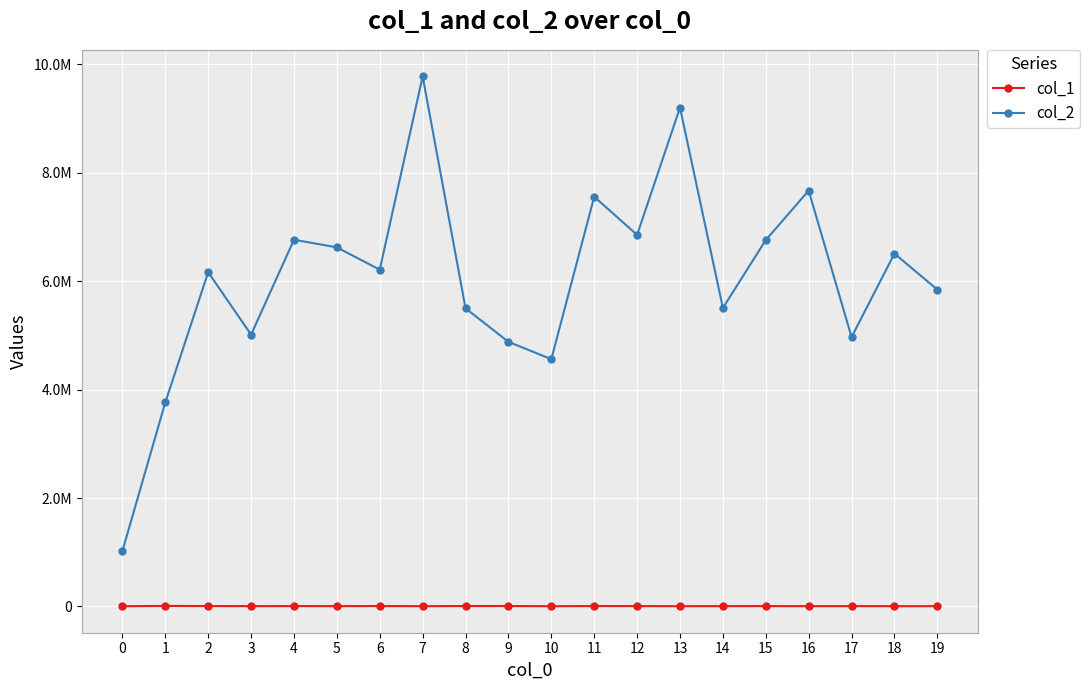

True or false: col_1 and col_2 cross at least once.

False